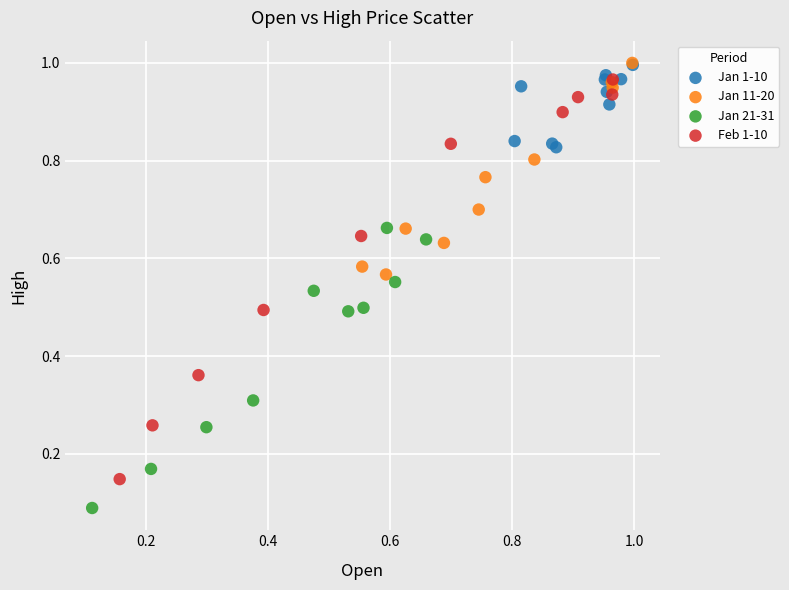

Which series reaches the minimum Y coordinate?

Jan 21-31